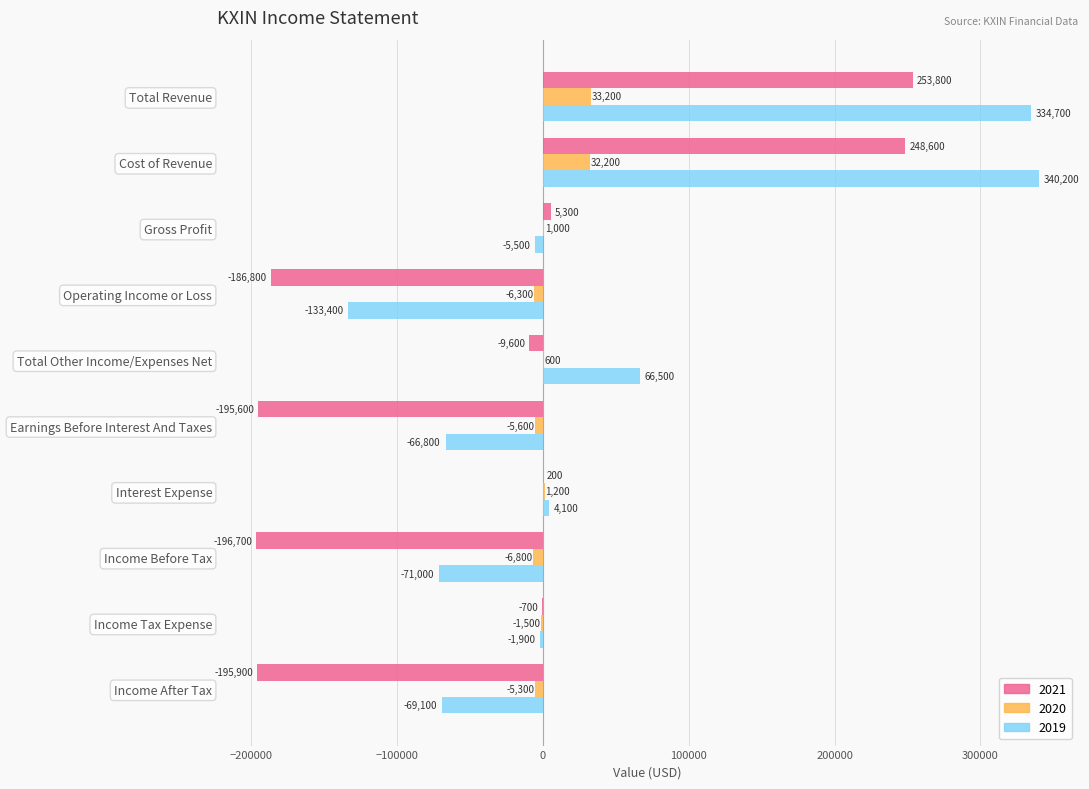

Between Cost of Revenue and Operating Income or Loss, which series saw the biggest shift?

2019